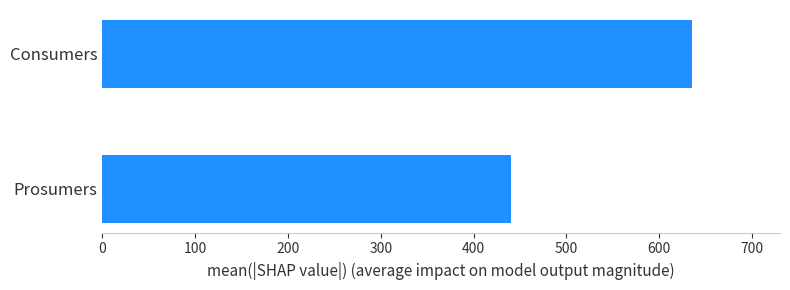

List the labels in order of value, largest first.

Consumers, Prosumers